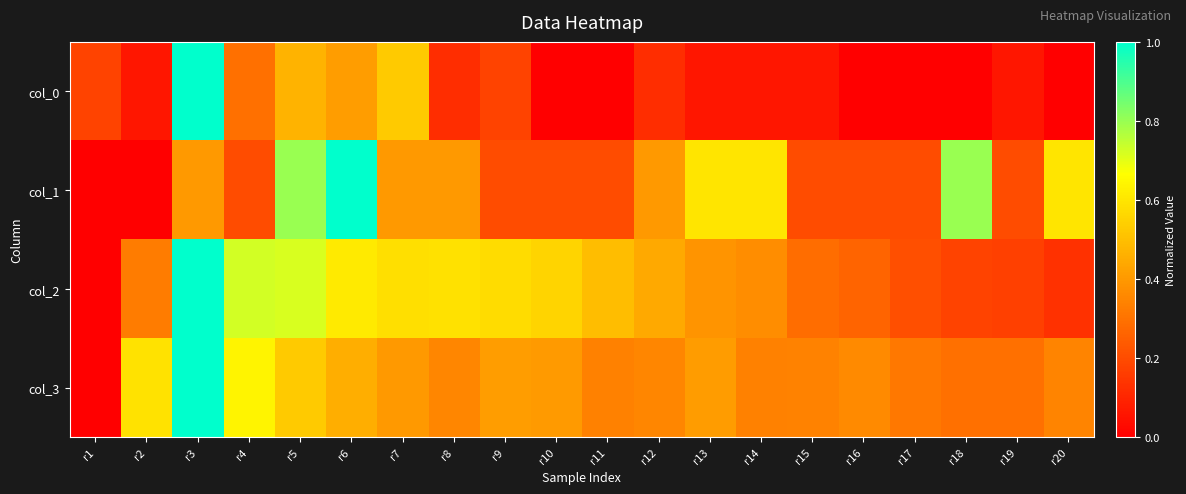

Rank the series by their maximum value, from highest to lowest.

col_0, col_1, col_2, col_3